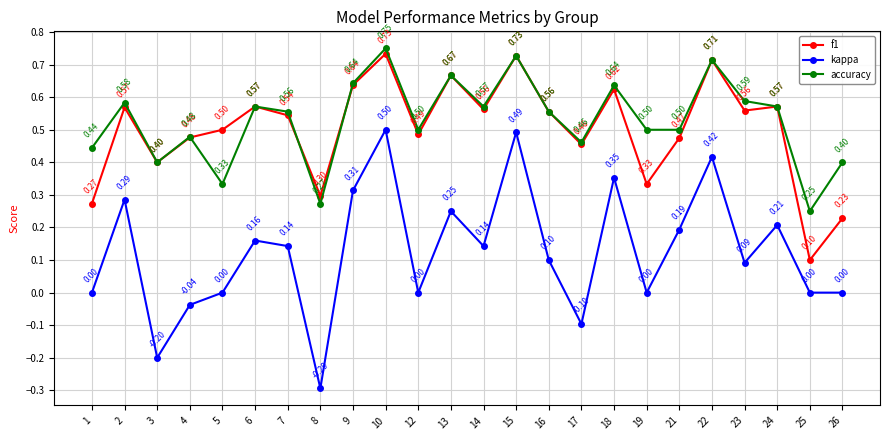

Is the value of kappa at 12 greater than the value of accuracy at 16?

No